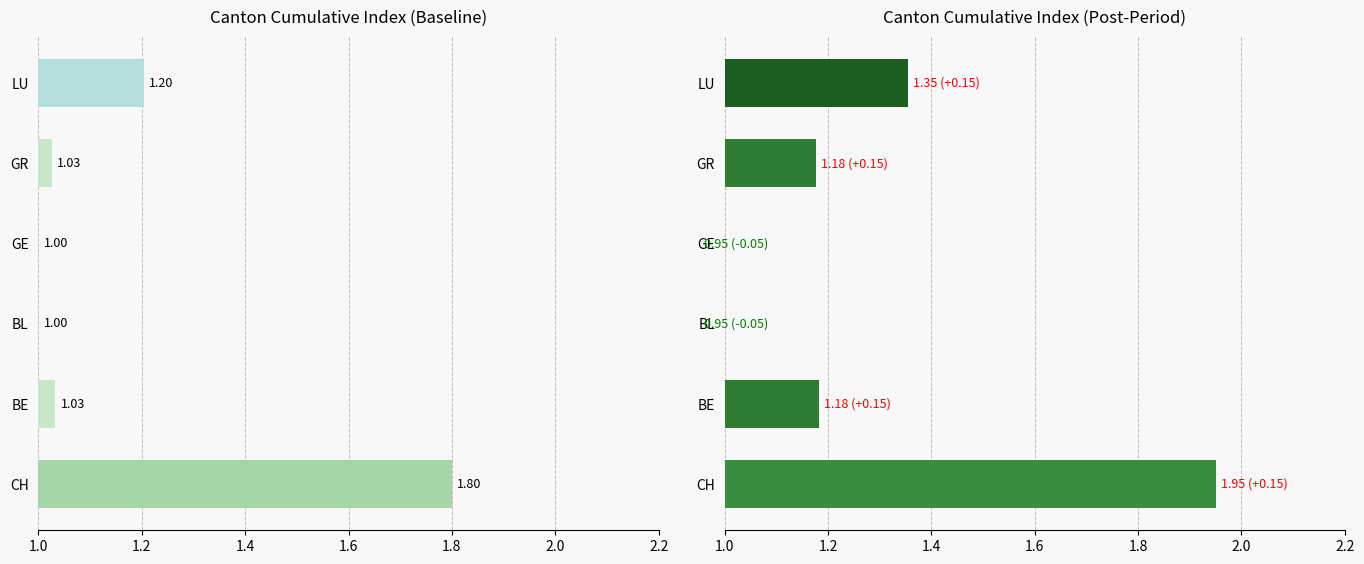

What is the difference between the Baseline values at 1.0 and 1.6?

0.8